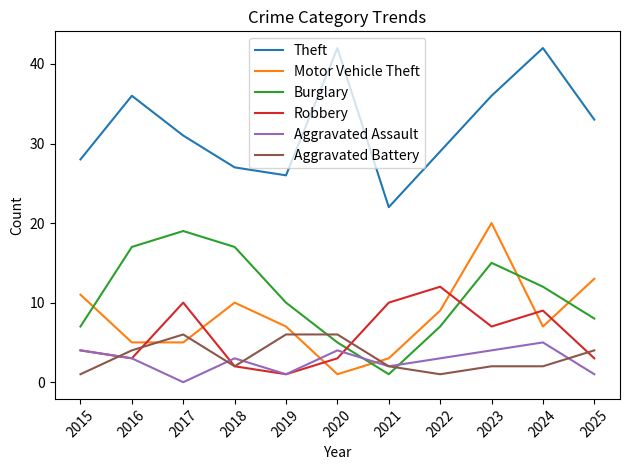

Count the number of categories in the chart.

11